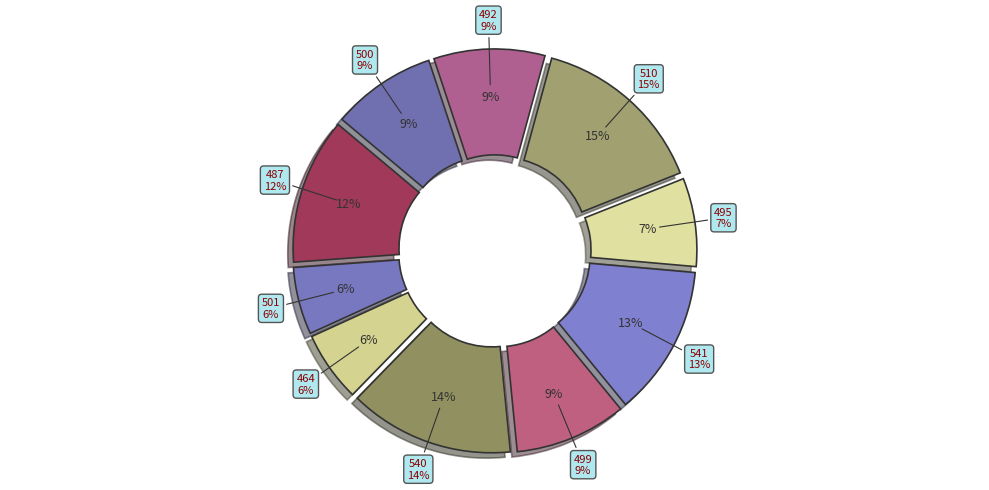

To the nearest percent, what is the combined percentage of 464 and 492?

15%